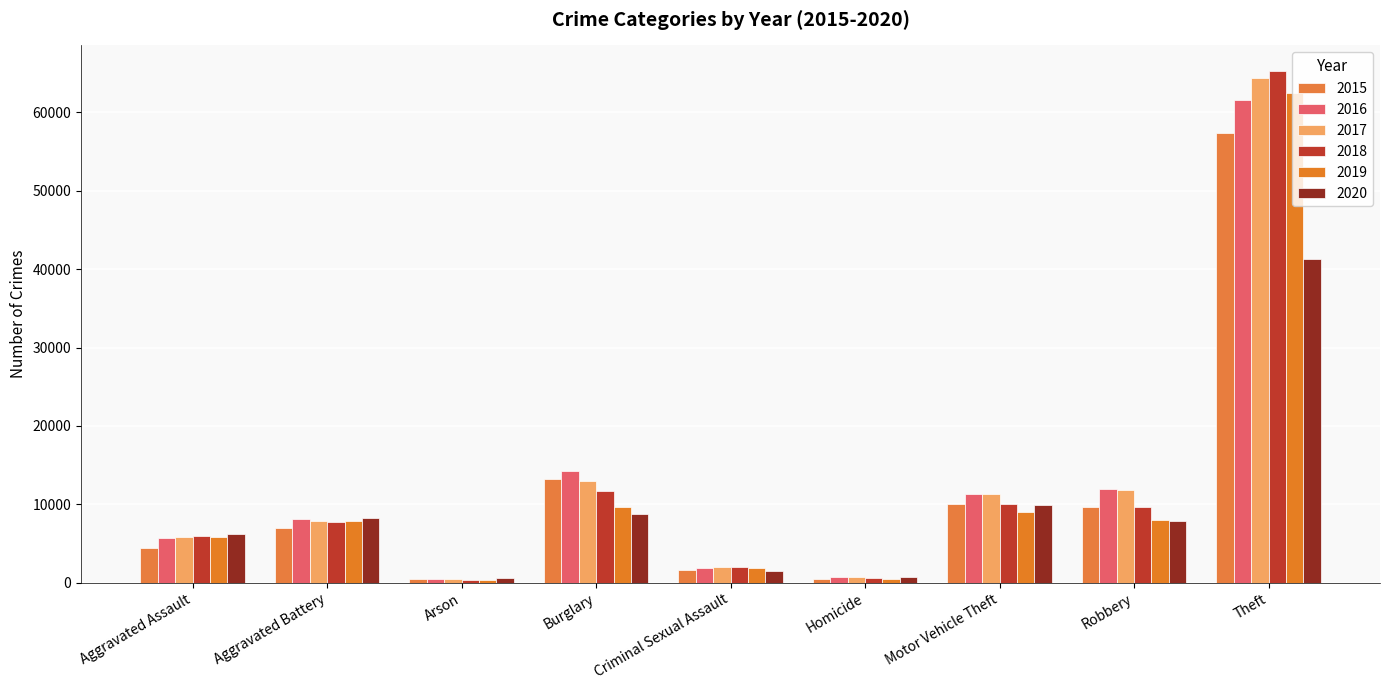

Count the number of categories in the chart.

9